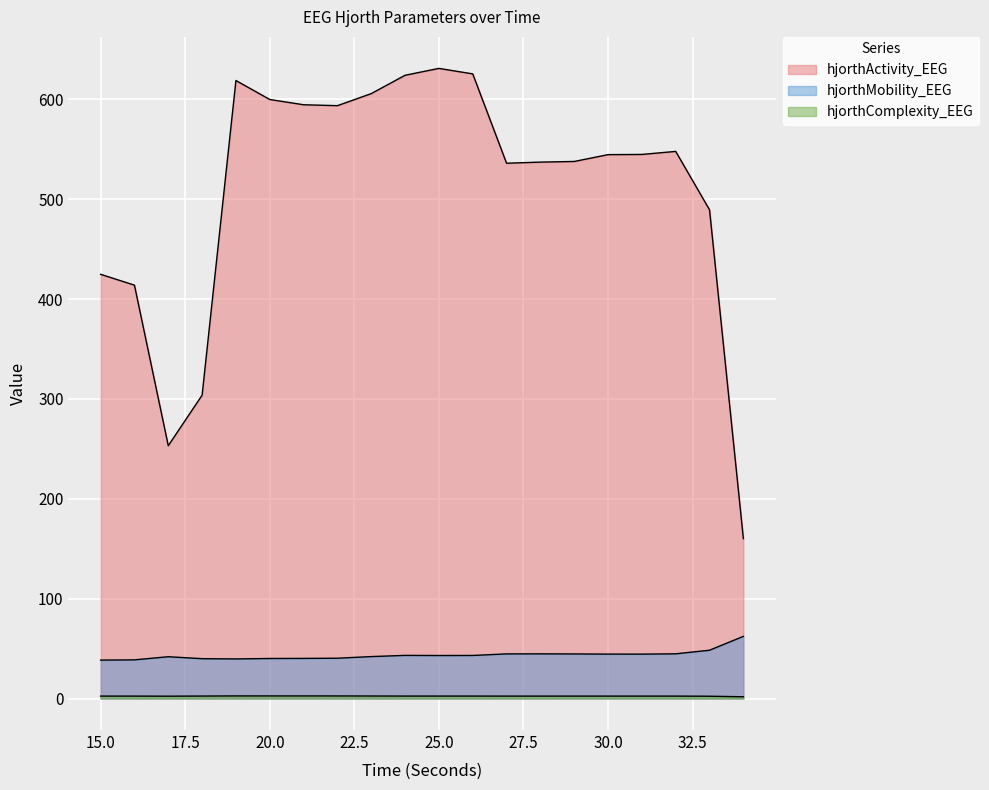

True or false: hjorthActivity_EEG and hjorthMobility_EEG cross at least once.

False